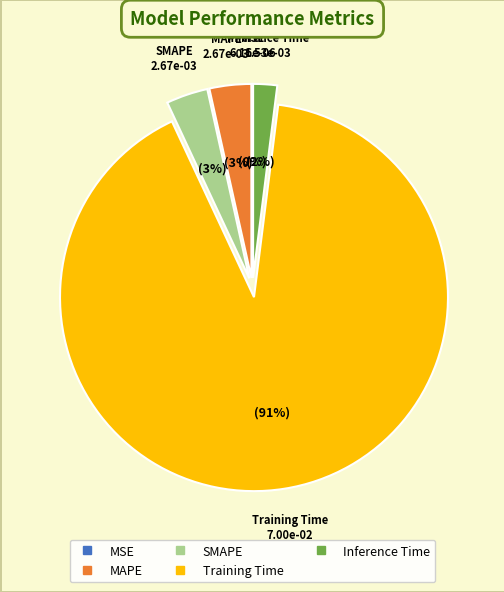

To the nearest percent, what is the average slice percentage?

20%